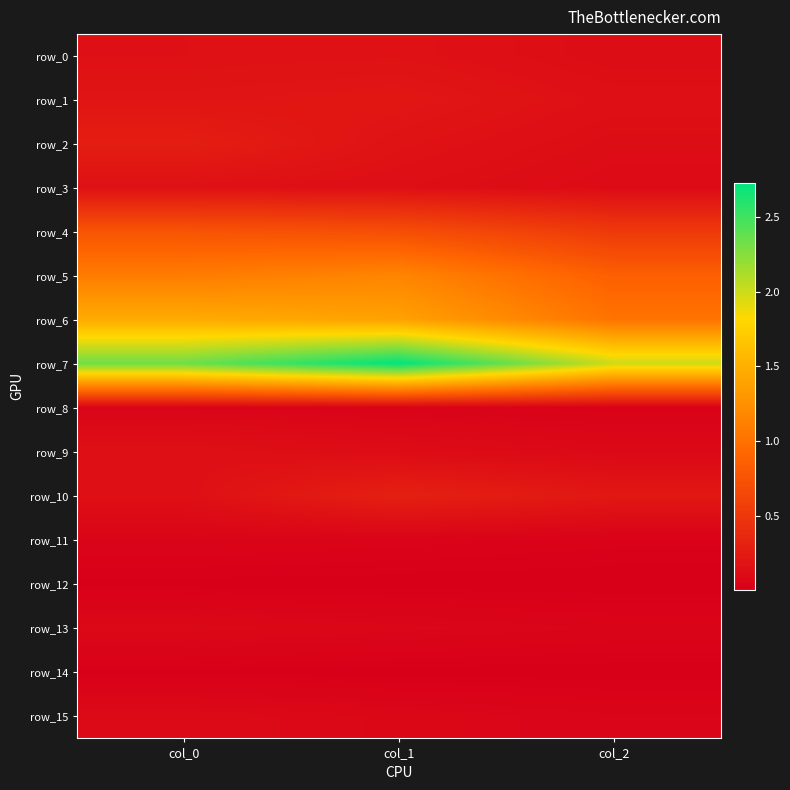

Where is row_6 nearest to the value 1?

col_2